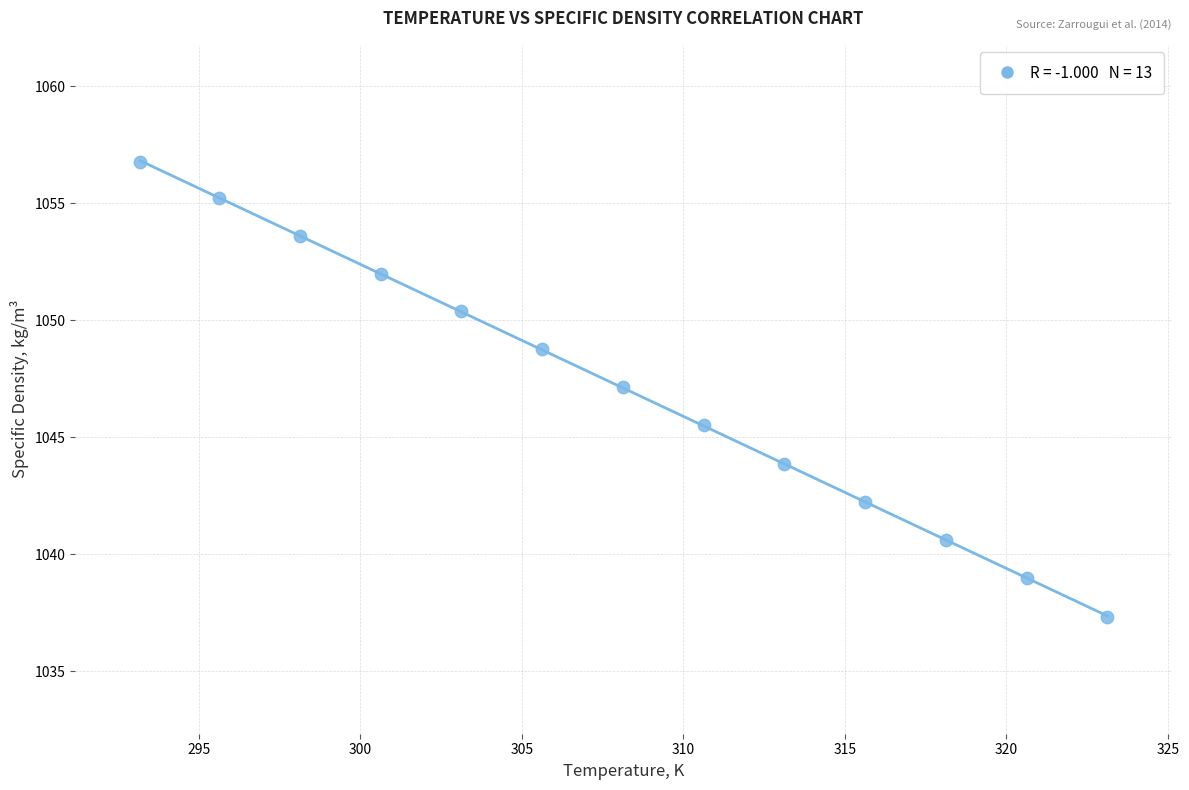

What is the range of Y values (max minus min)?

19.5